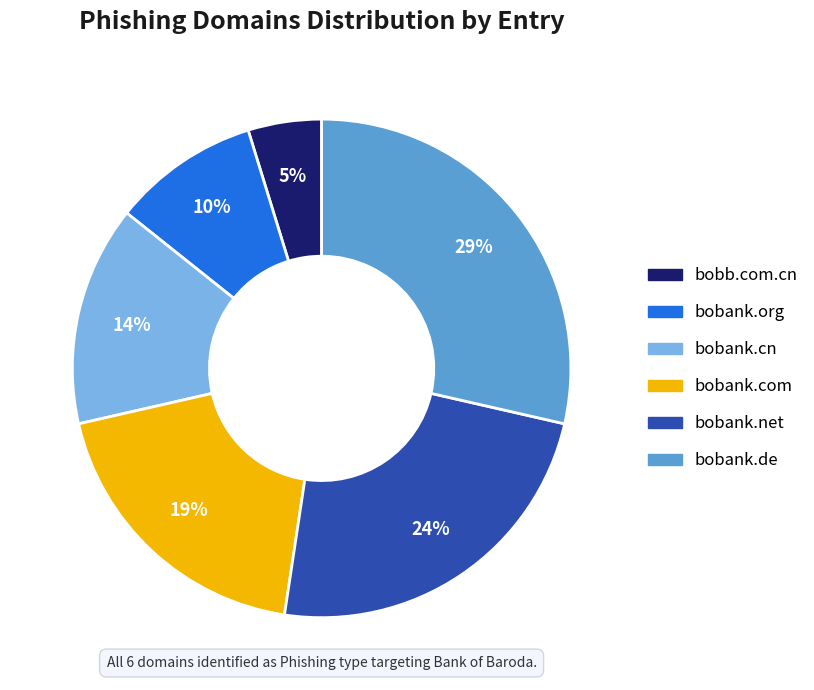

How many segments does this pie chart have?

6